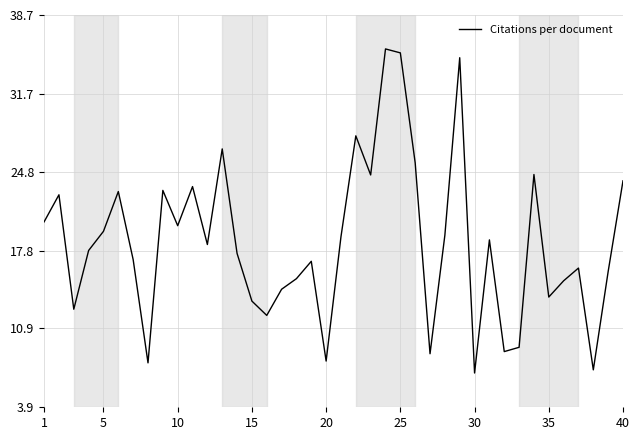

What is the greatest value displayed?

35.7